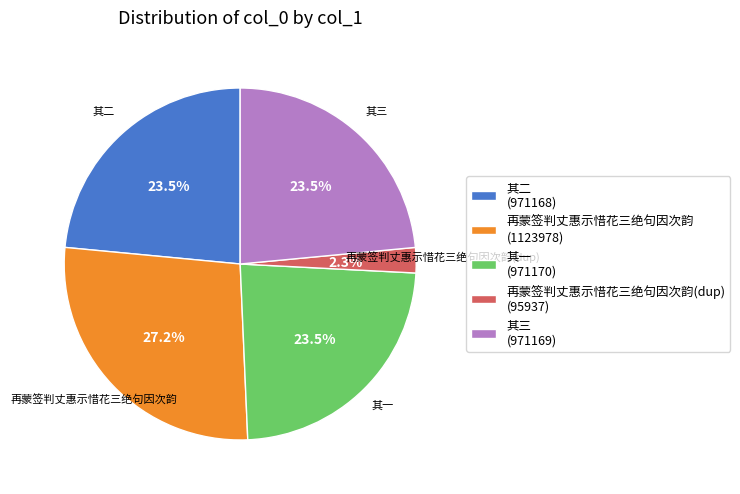

Does any single category account for the majority?

No